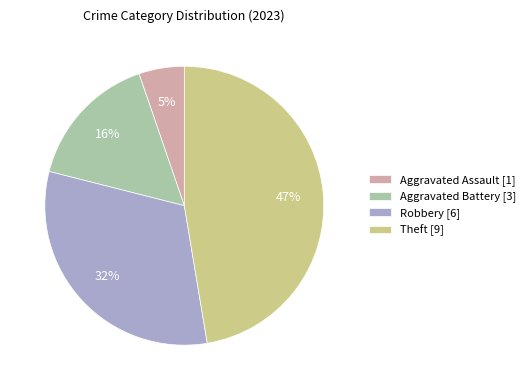

Count the number of slices in the pie.

4